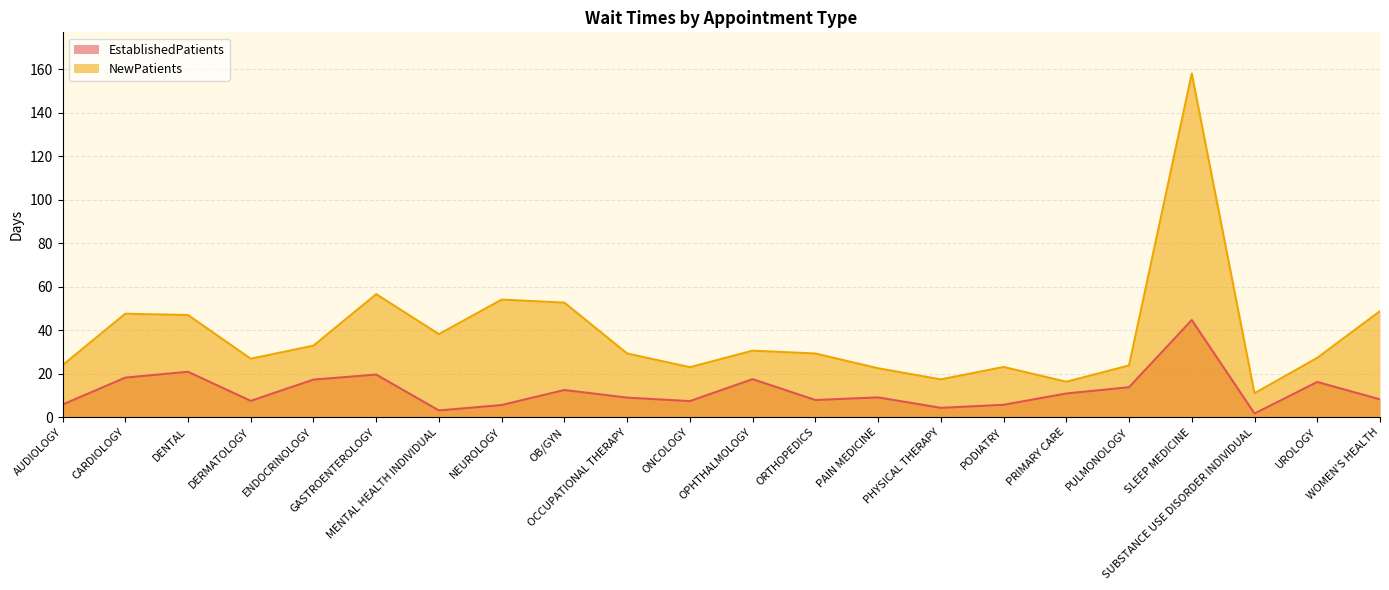

How many lines are shown in the chart?

2